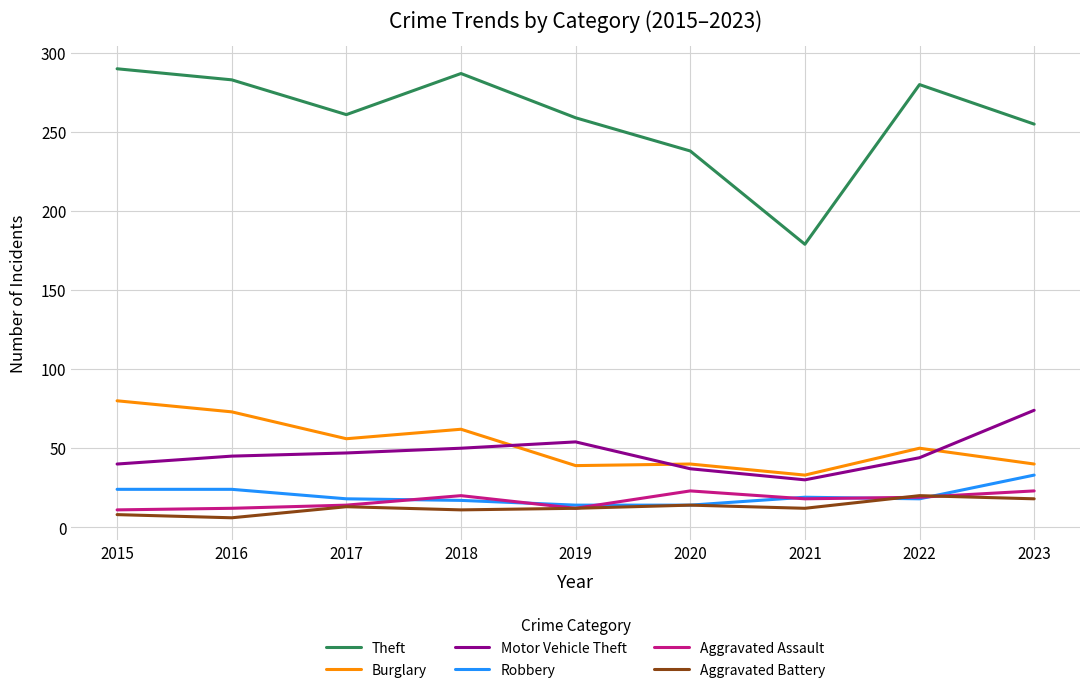

List the series in order of their peak value, highest first.

Theft, Burglary, Motor Vehicle Theft, Robbery, Aggravated Assault, Aggravated Battery